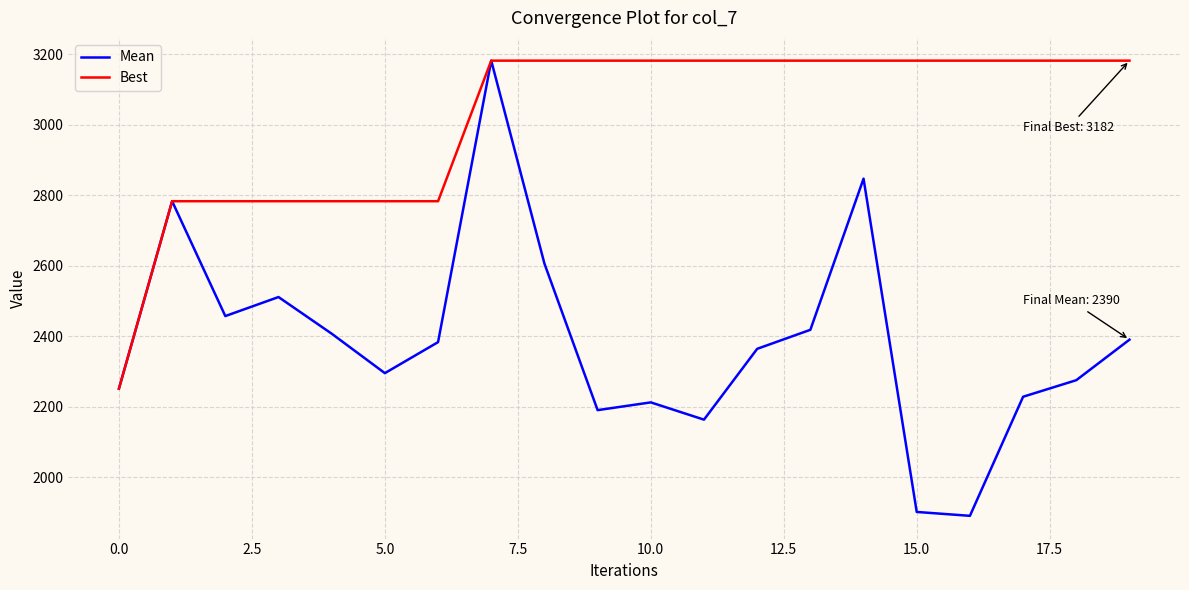

Which series has the widest spread of values?

Mean